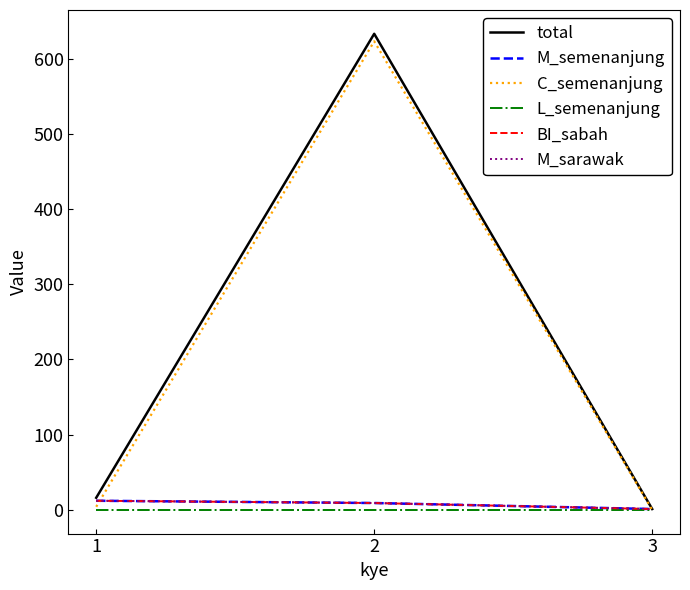

Does the chart display data point markers on the line(s)?

No